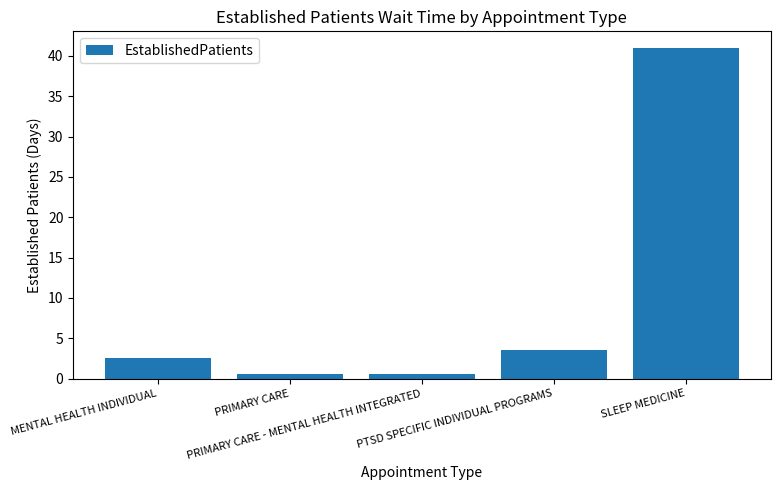

What is the greatest value displayed?

41.0